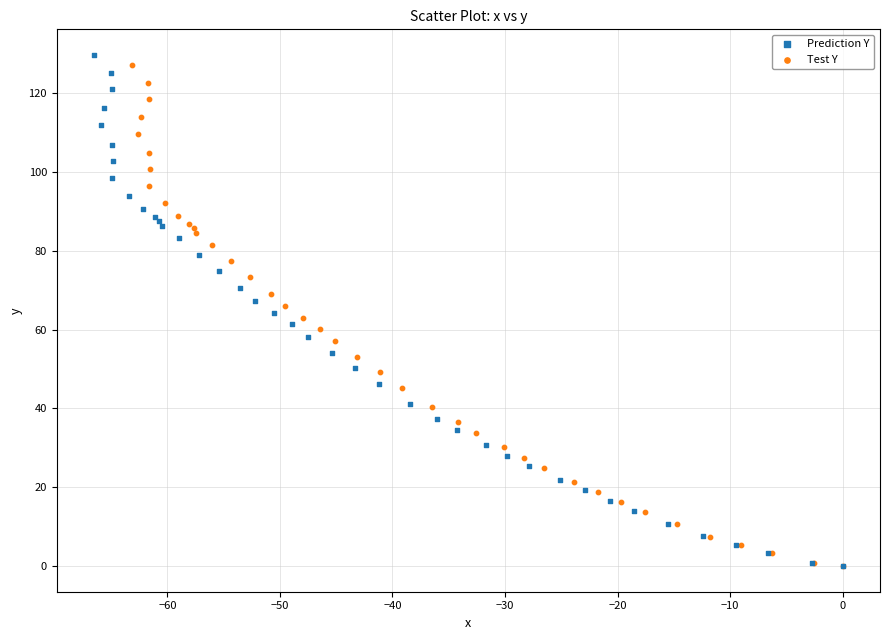

Which series has the largest Y range (max minus min)?

Prediction Y